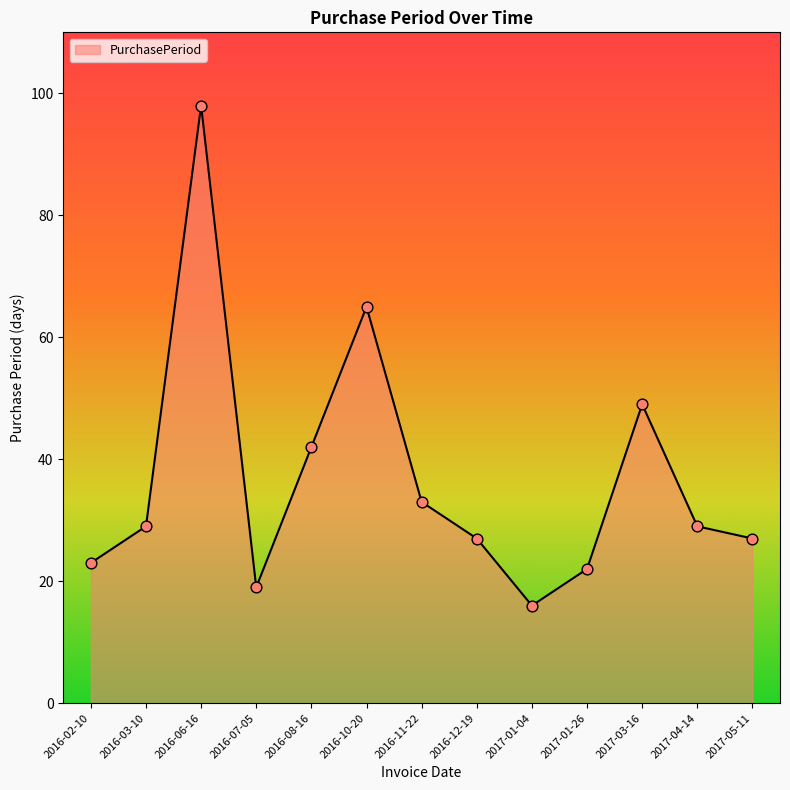

What is the change in value from 2016-11-22 to 2017-04-14?

-4